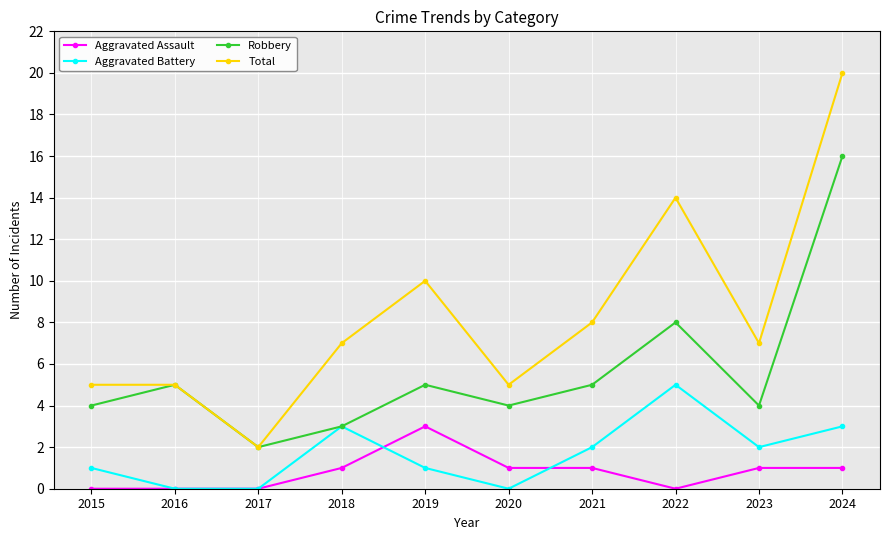

What is the spread (max minus min) of values at 2021?

7